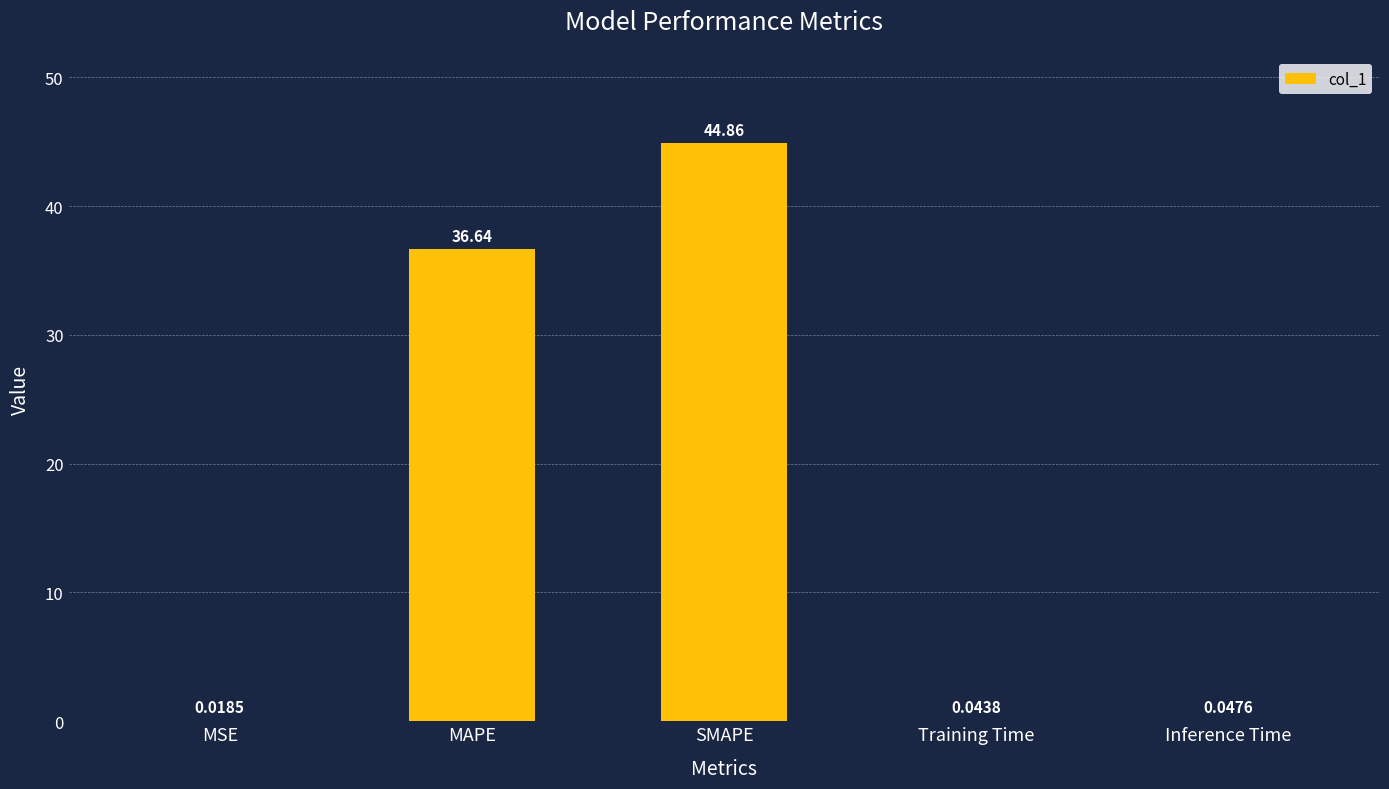

Where is the data nearest to the value 22?

MAPE